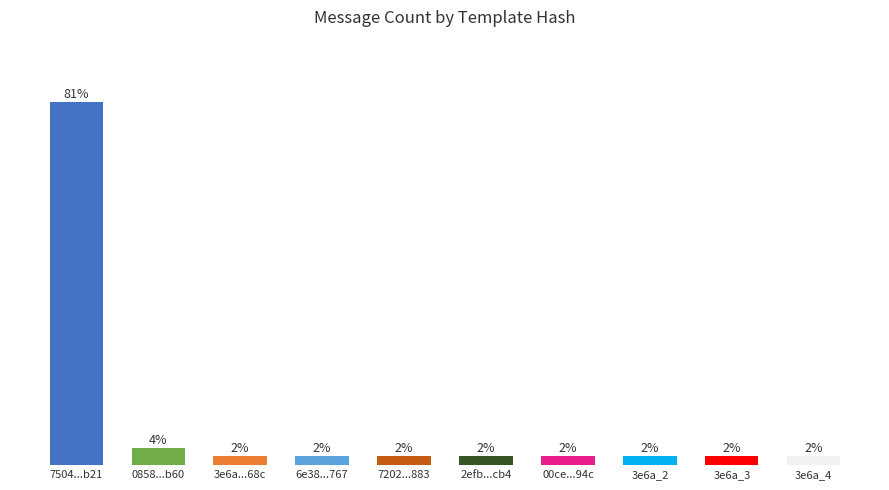

What is the difference between the maximum and minimum values?

78.8